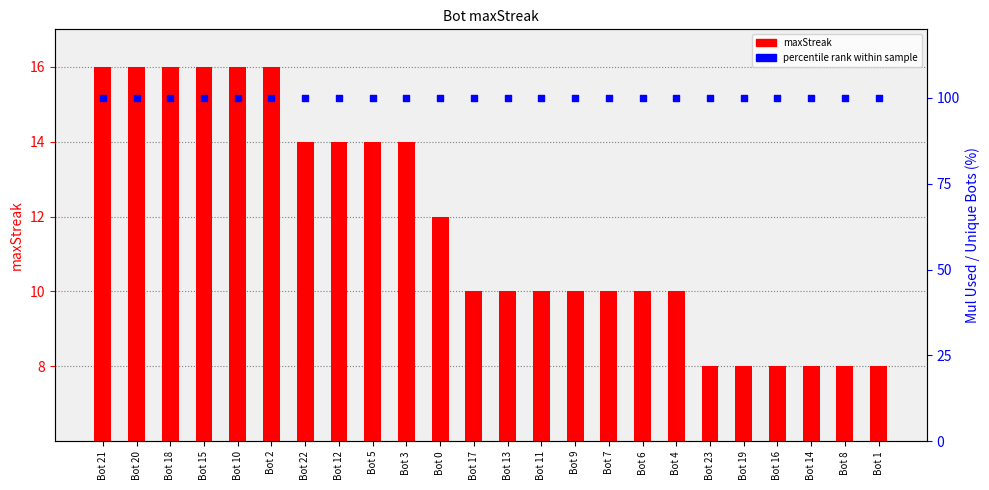

Which series reaches the maximum Y coordinate?

percentile rank within sample